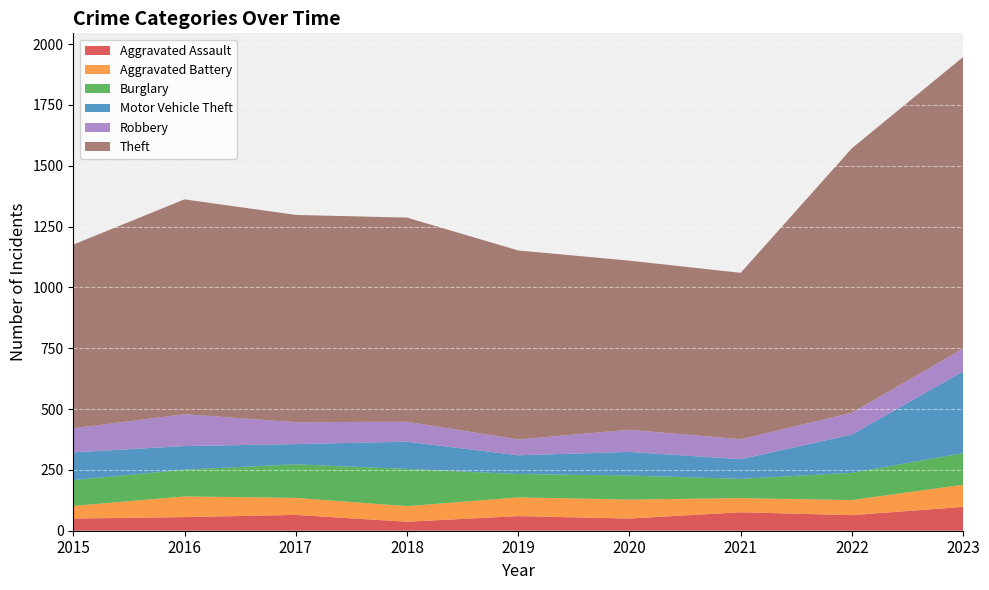

Reading right to left, list all the values displayed in this chart.

Aggravated Assault: 2023=98	2022=64	2021=76	2020=50	2019=60	2018=37	2017=65	2016=56	2015=50
Aggravated Battery: 2023=91	2022=62	2021=58	2020=78	2019=77	2018=64	2017=70	2016=85	2015=52
Burglary: 2023=130	2022=112	2021=79	2020=99	2019=96	2018=153	2017=138	2016=110	2015=106
Motor Vehicle Theft: 2023=336	2022=157	2021=81	2020=97	2019=77	2018=112	2017=83	2016=97	2015=114
Robbery: 2023=94	2022=90	2021=82	2020=91	2019=65	2018=82	2017=90	2016=131	2015=99
Theft: 2023=1198	2022=1087	2021=684	2020=695	2019=777	2018=839	2017=852	2016=883	2015=755